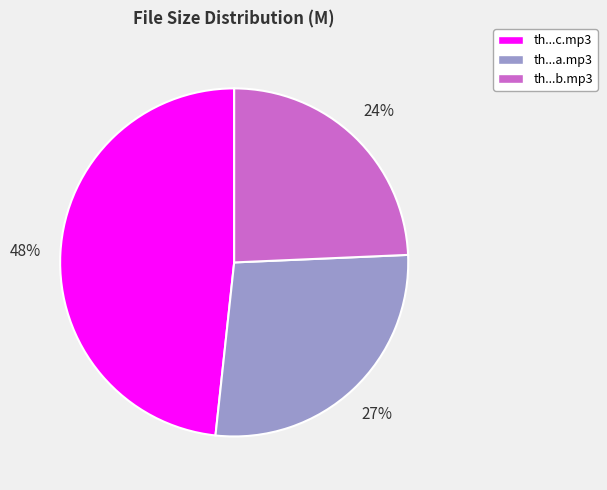

How many slices are in this pie chart?

3